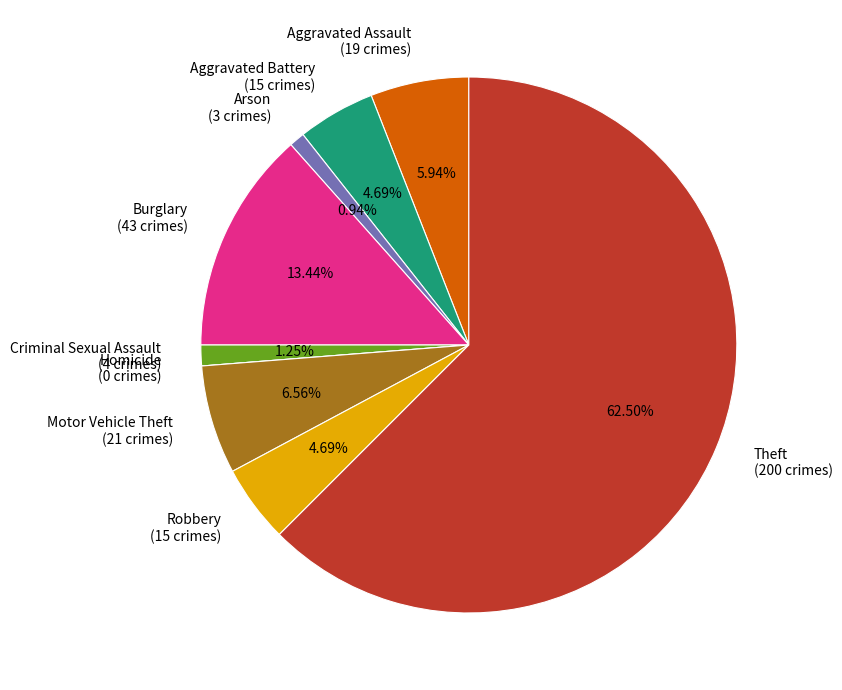

Do Motor Vehicle Theft (21 crimes) and Arson (3 crimes) together represent more than half of the pie?

No